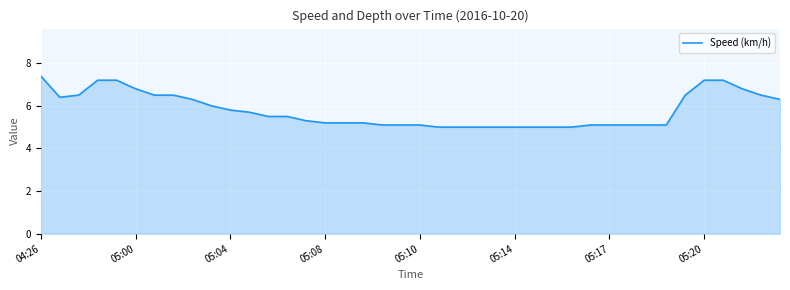

What is the minimum value shown in the chart?

5.0